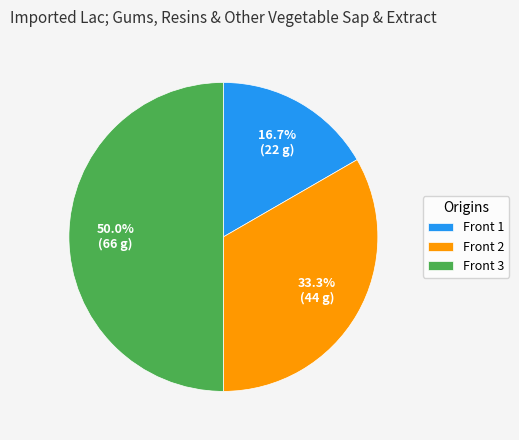

Rank the categories by value from highest to lowest.

Front 3, Front 2, Front 1